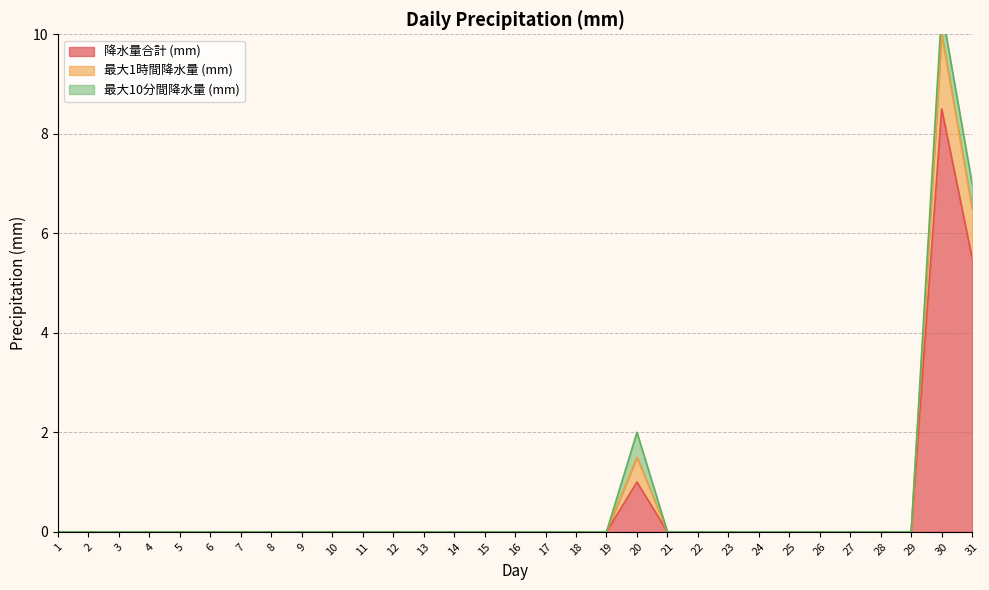

At which category is the sum across all series the highest?

30